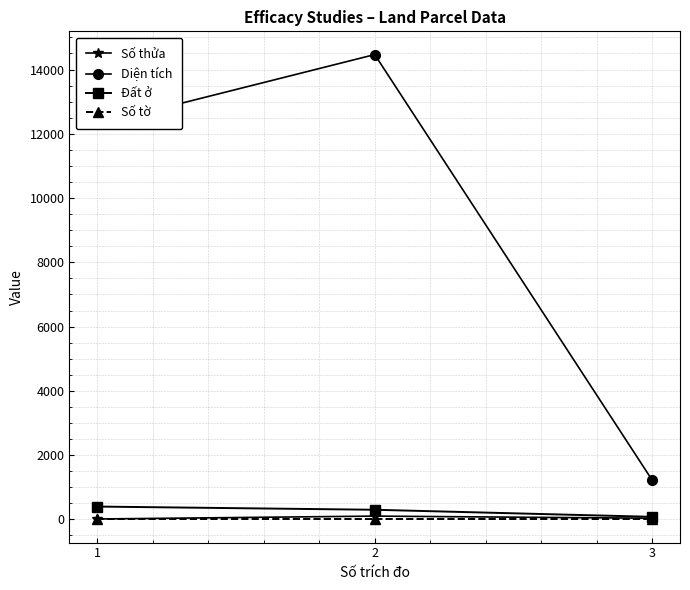

What is the total value across all series at 3?

1338.1